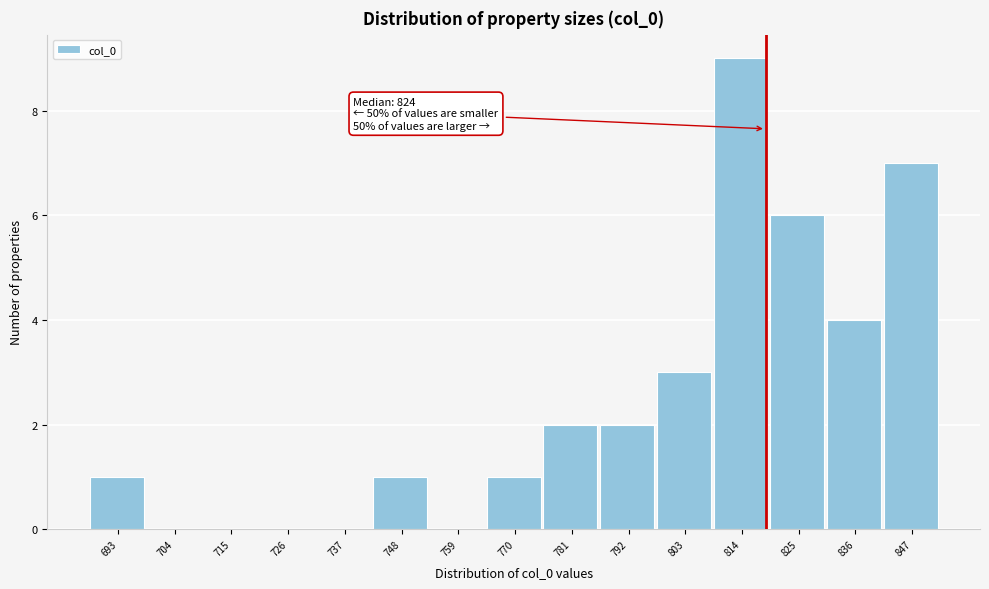

Reading left to right, extract all data points from this chart.

693=1	704=0	715=0	726=0	737=0	748=1	759=0	770=1	781=2	792=2	803=3	814=9	825=6	836=4	847=7